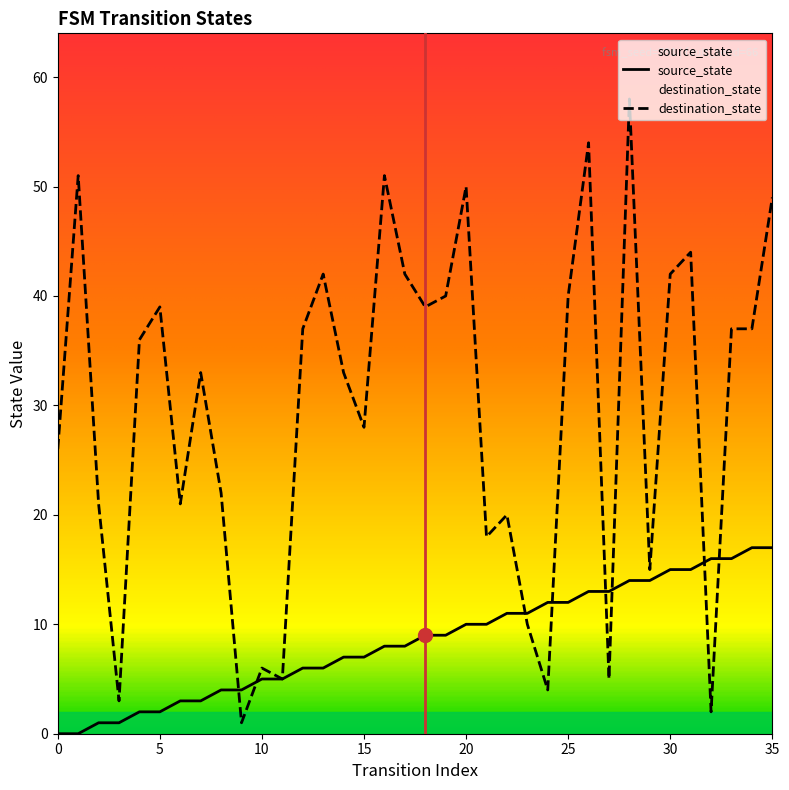

What is the lowest value of the destination_state series?

1